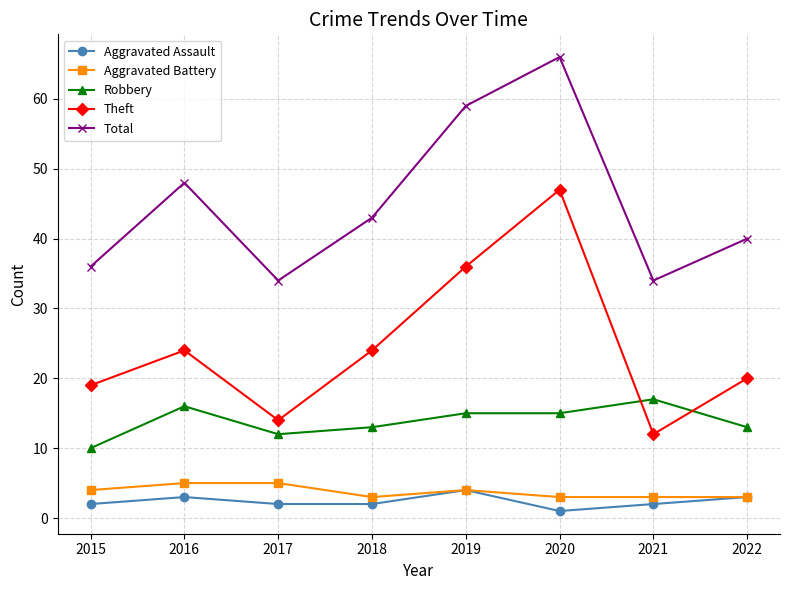

How many distinct data groups are displayed?

5